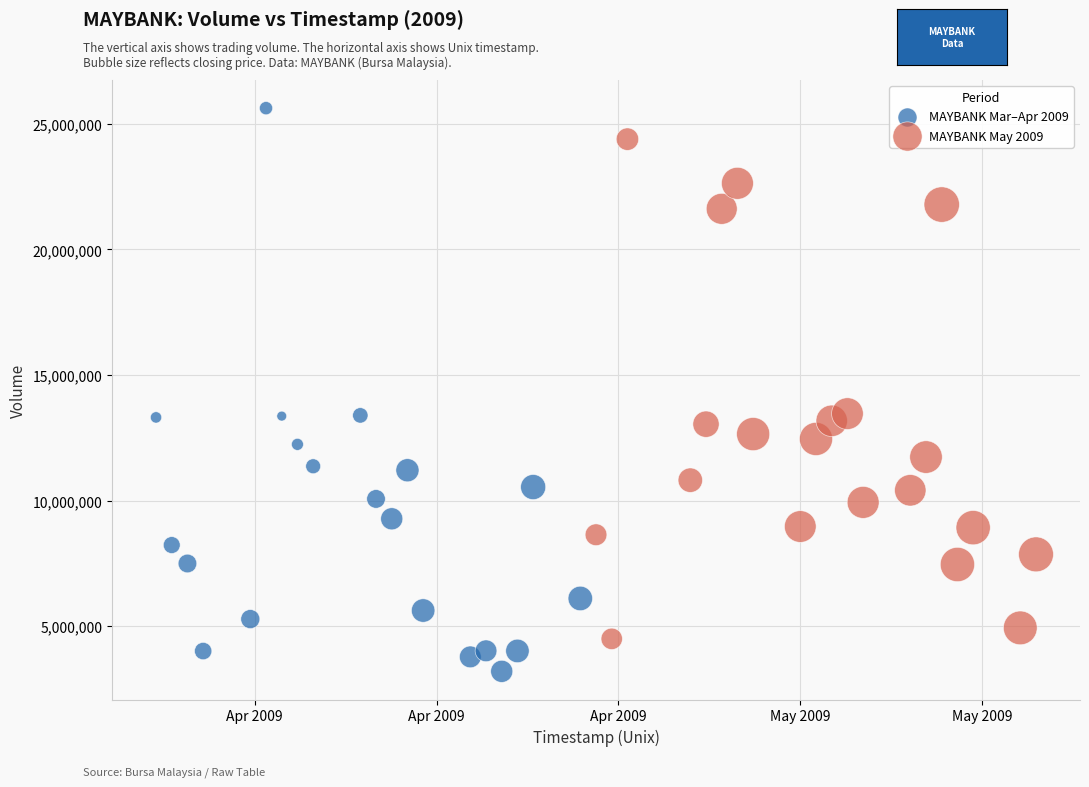

Which series contains the highest Y value?

MAYBANK Mar–Apr 2009